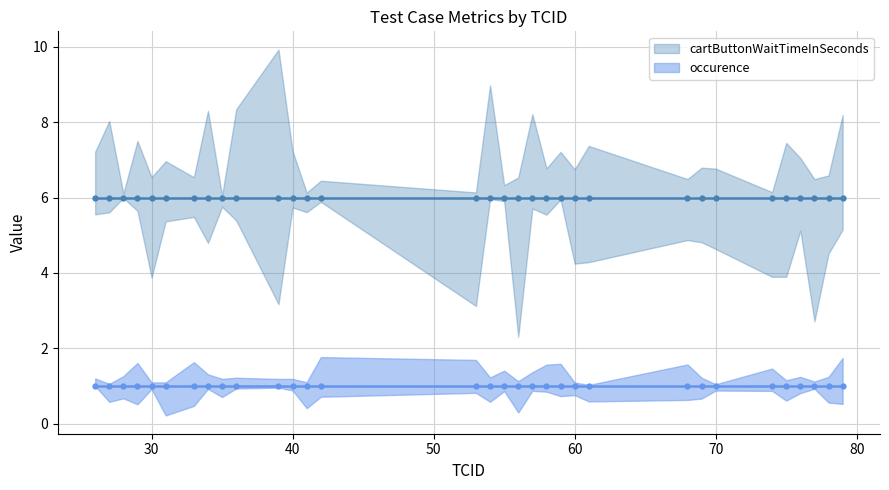

What is the lowest value of the cartButtonWaitTimeInSeconds series?

6